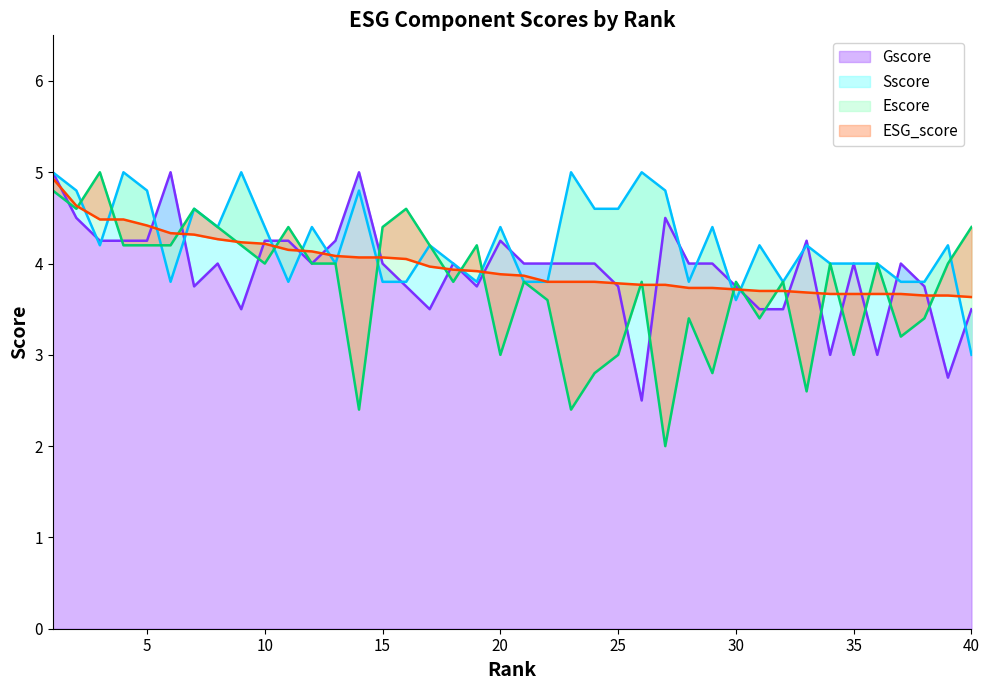

What is the total value across all series at 39?

14.6